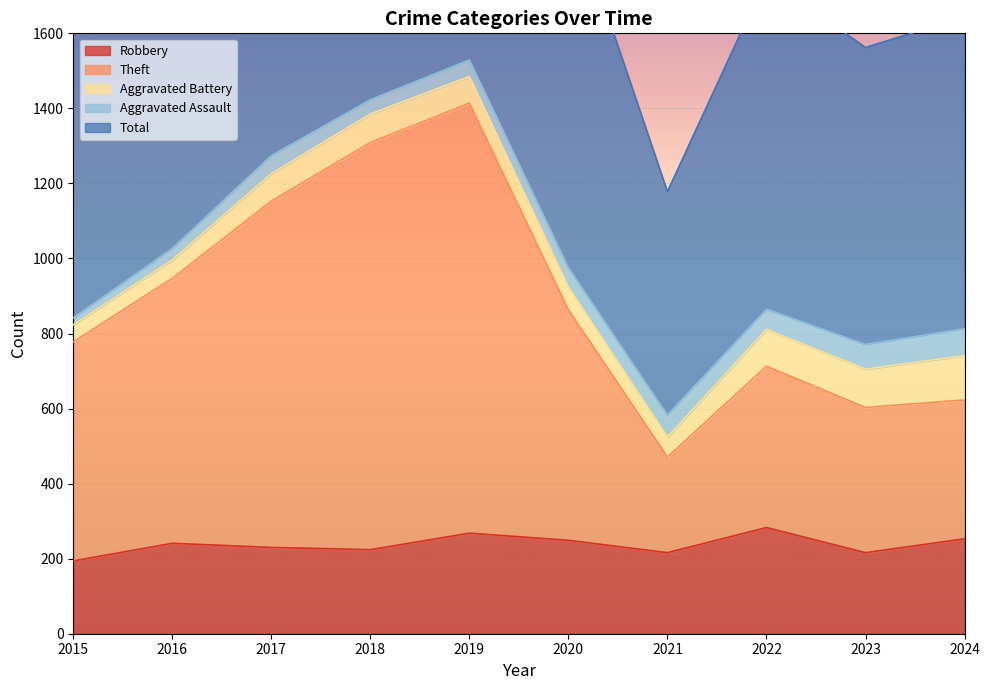

What is the lowest value of the Robbery series?

194